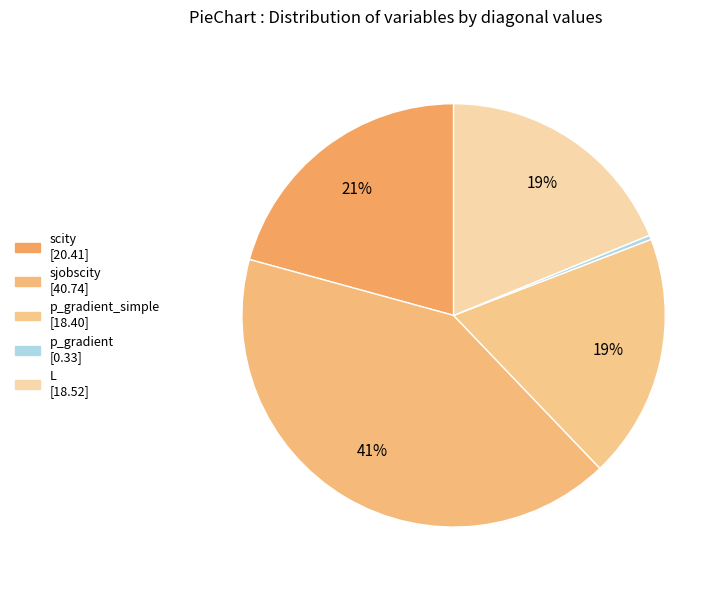

To the nearest percent, what is the difference between the largest and smallest slice percentages?

41%